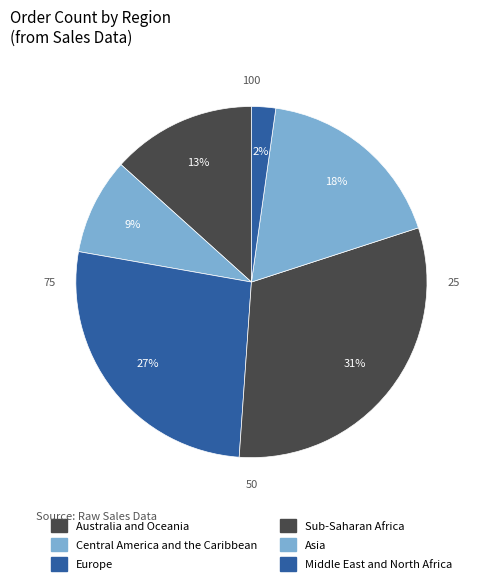

What is the change in value from Sub-Saharan Africa to Middle East and North Africa?

-13